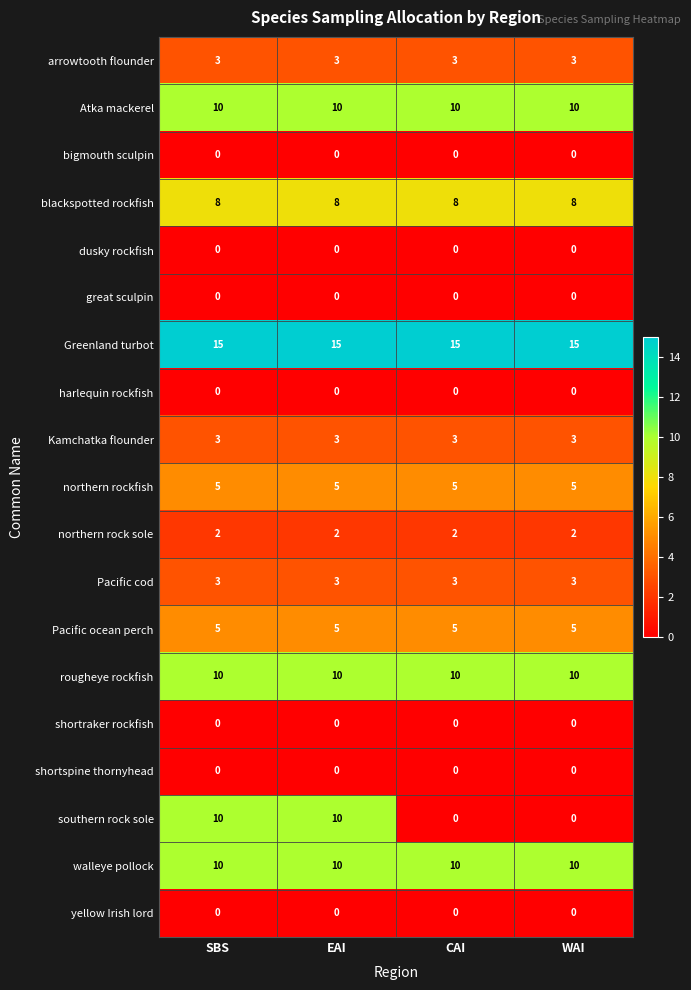

Which series has the largest total across all categories?

Greenland turbot